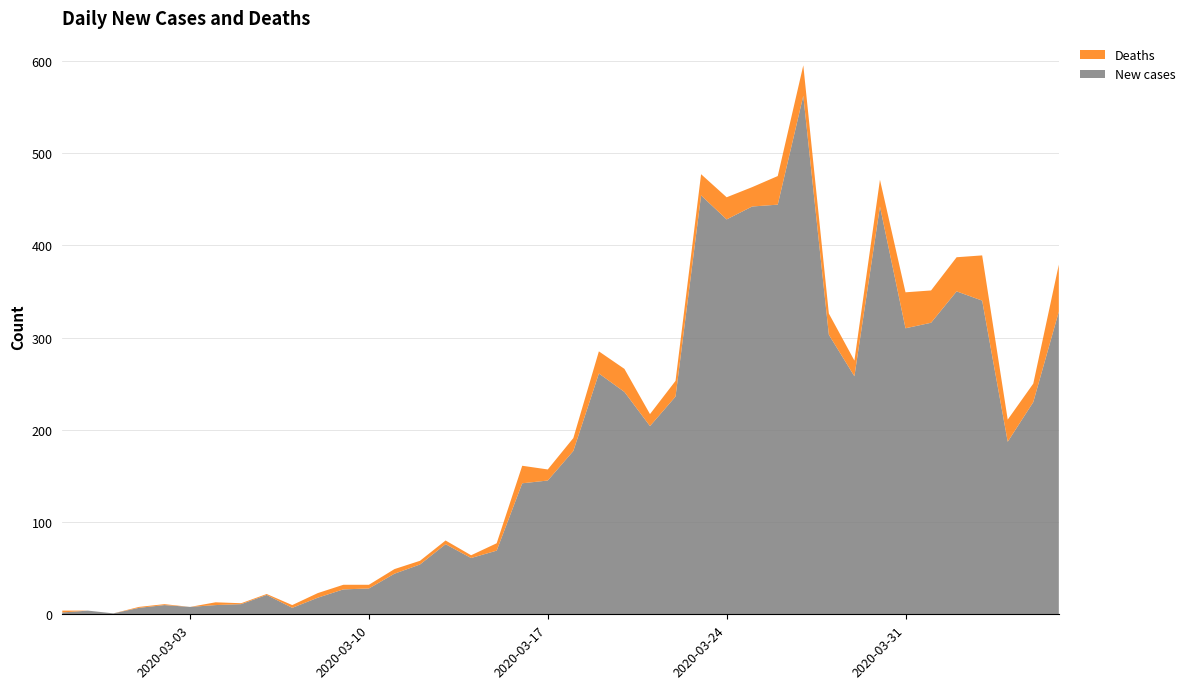

Reading left to right, transcribe all the data shown in this chart.

New cases: 2	4	1	7	10	8	10	11	21	7	18	27	28	44	54	76	61	69	142	145	177	261	241	204	236	454	428	442	444	562	303	258	442	310	316	350	340	187	230	328
Deaths: 2	0	0	1	1	0	3	1	1	3	5	5	4	5	4	4	3	8	19	12	14	24	25	13	17	23	24	21	31	33	23	17	29	39	35	37	49	24	20	51